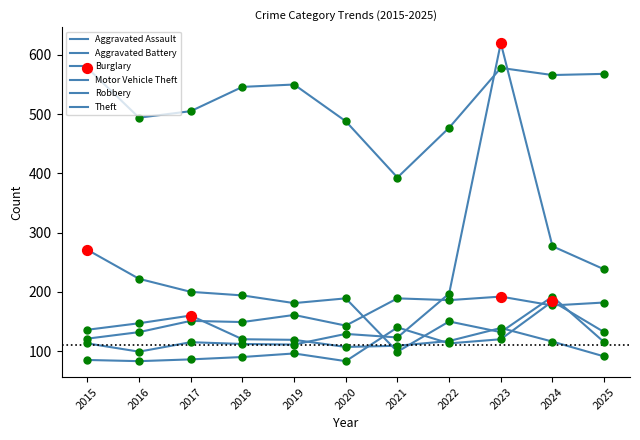

Is this an area chart (filled region under the line)?

No